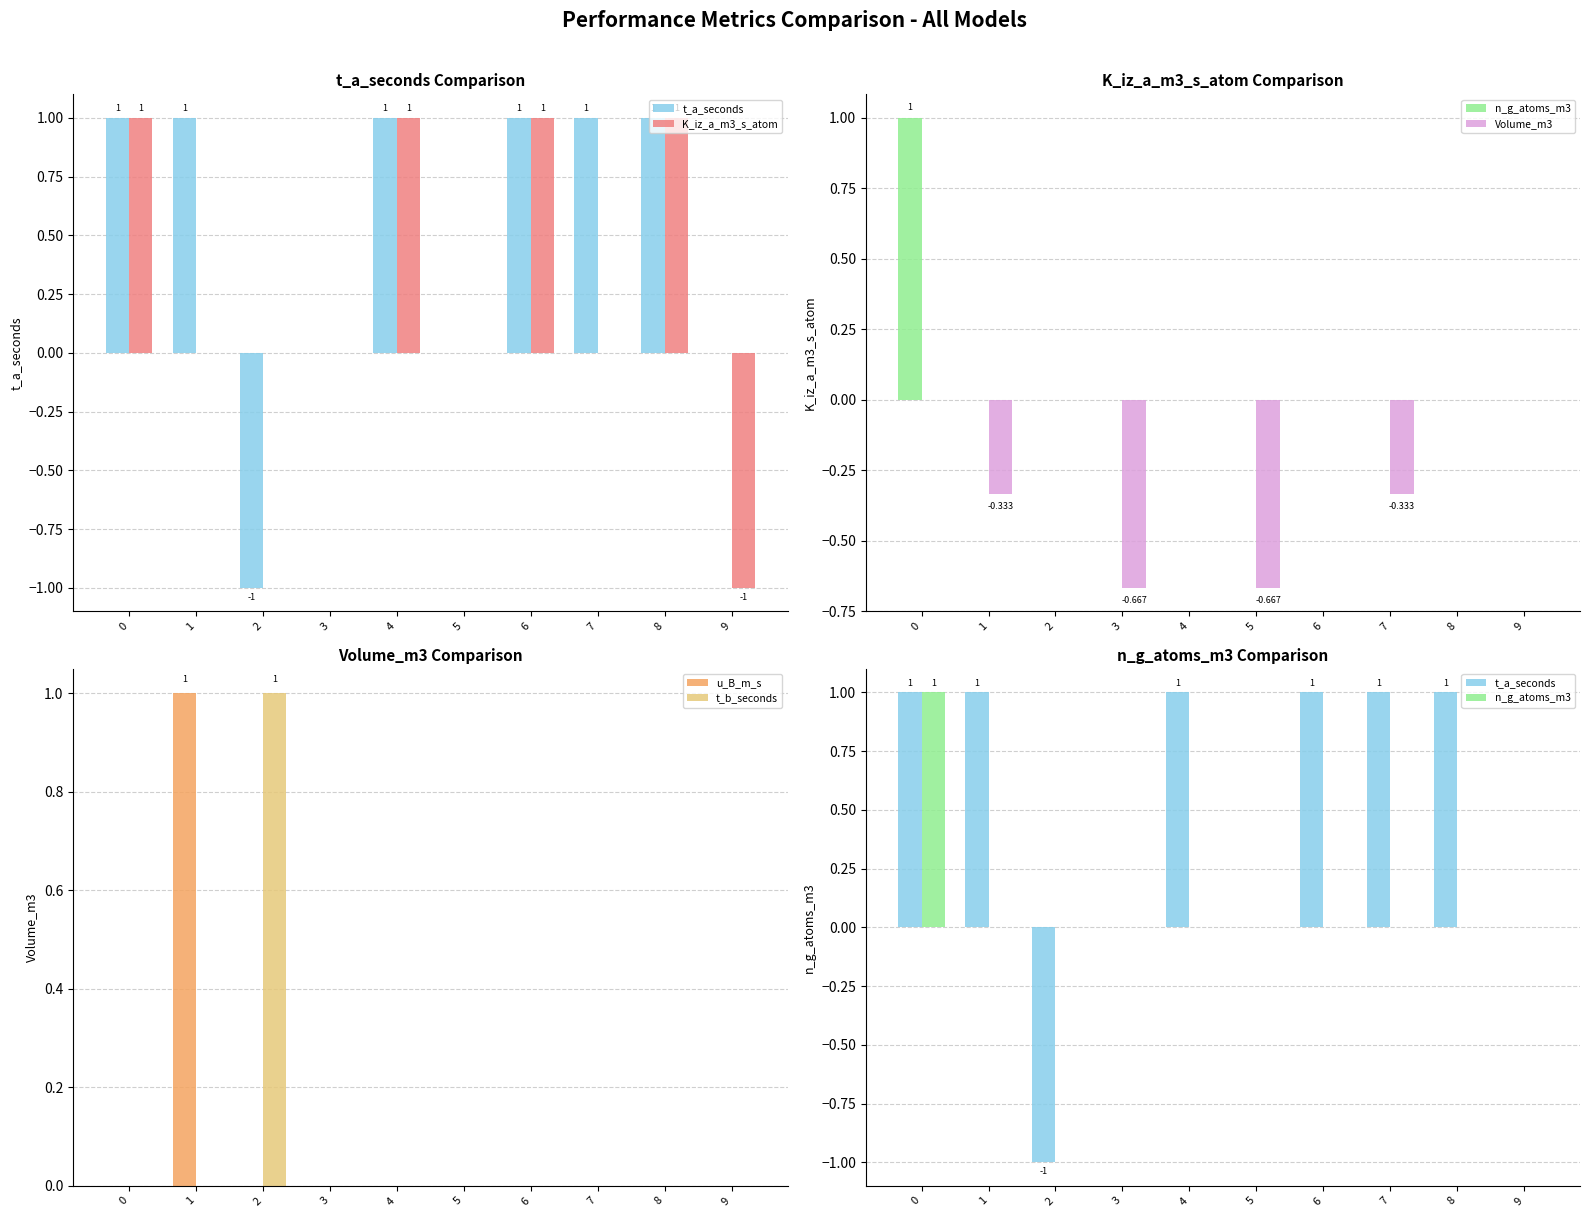

The u_B_m_s series shows 1.0 at 1. True or false?

True